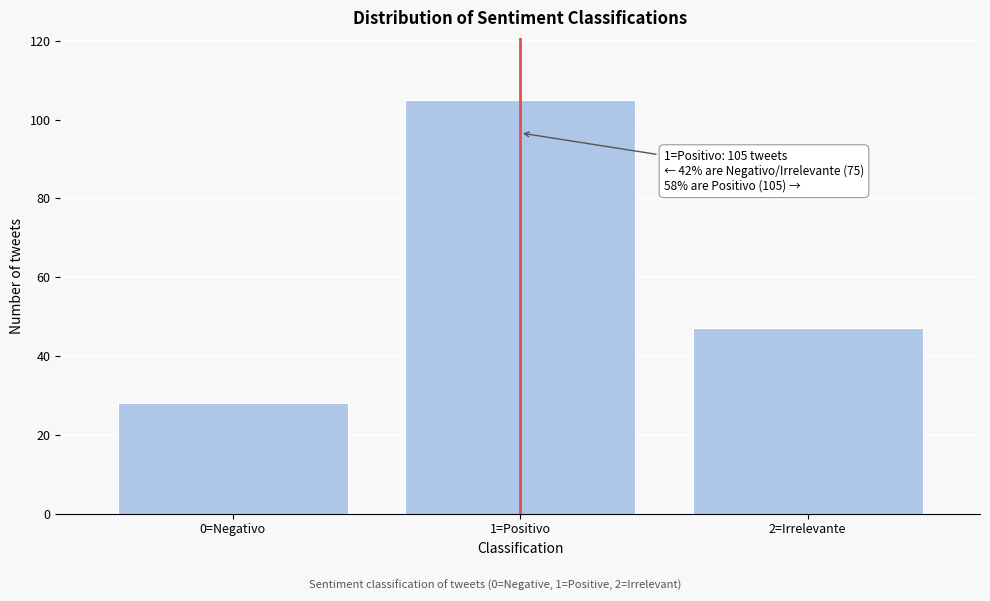

Reading right to left, what are all the values shown in this chart?

47	105	28